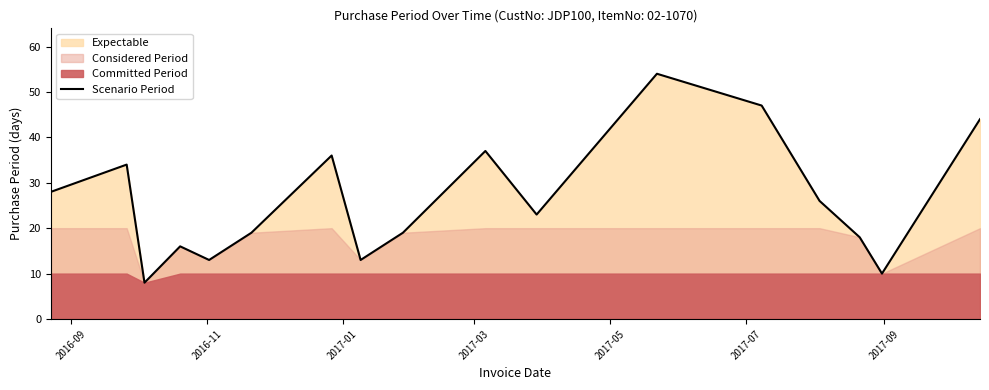

How many lines are shown in the chart?

1